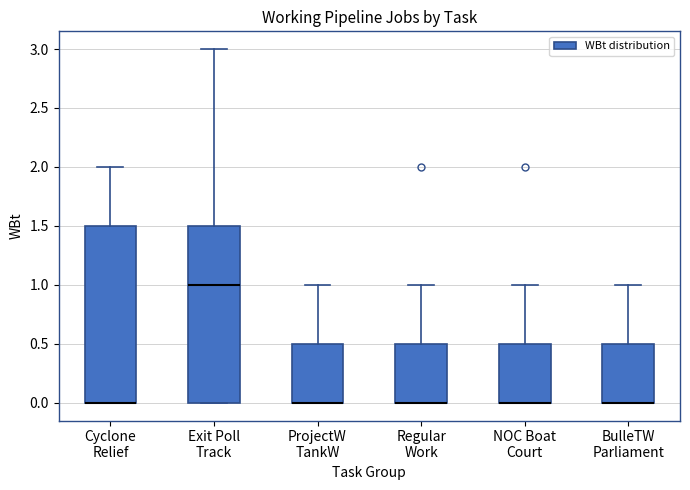

Reading left to right, read every box against the y-axis: the position of its median line, the range the box covers, and the ends of its whiskers. The values are not printed on the chart, so give them approximately, as read against the axis.

Cyclone Relief: median 0.0 (drawn on the box's lower edge), box 0.0 to 1.5, whiskers 0.0 to 2.0
Exit Poll Track: median 1.0, box 0.0 to 1.5, whiskers 0.0 to 3.0
ProjectW TankW: median 0.0 (drawn on the box's lower edge), box 0.0 to 0.5, whiskers 0.0 to 1.0
Regular Work: median 0.0 (drawn on the box's lower edge), box 0.0 to 0.5, whiskers 0.0 to 1.0
NOC Boat Court: median 0.0 (drawn on the box's lower edge), box 0.0 to 0.5, whiskers 0.0 to 1.0
BulleTW Parliament: median 0.0 (drawn on the box's lower edge), box 0.0 to 0.5, whiskers 0.0 to 1.0